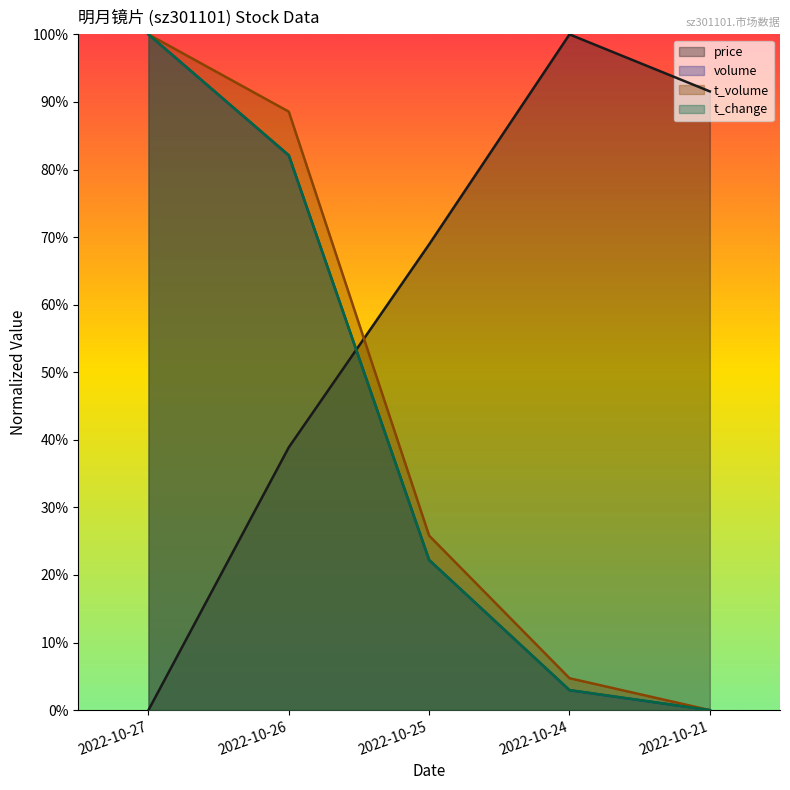

True or false: t_change has more than 2 points higher than both neighbors.

False